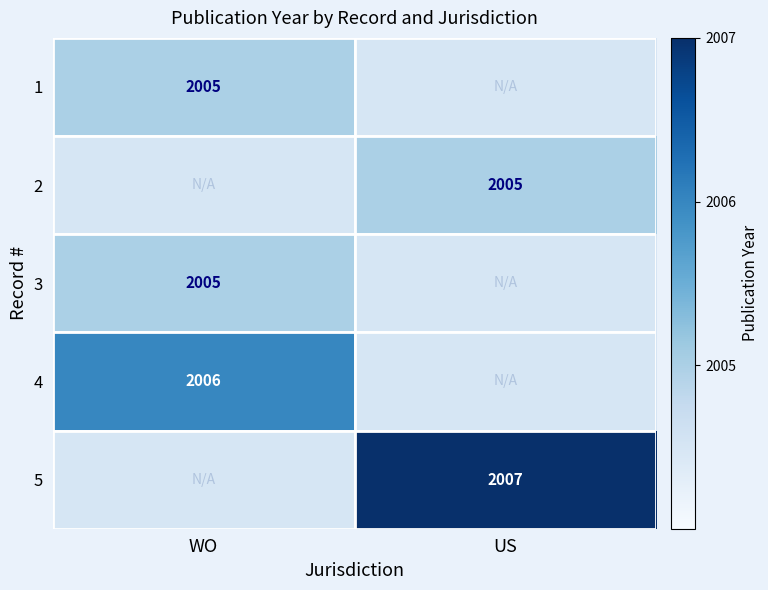

Is it true that 3 equals 2005.0 at WO?

True